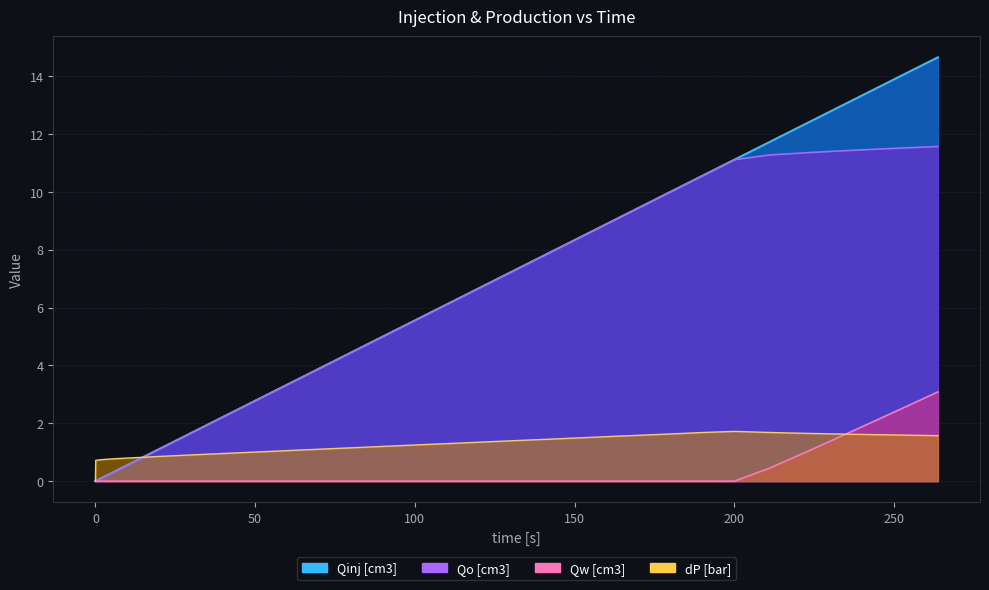

What is the total value across all series at 8.042714?

1.7